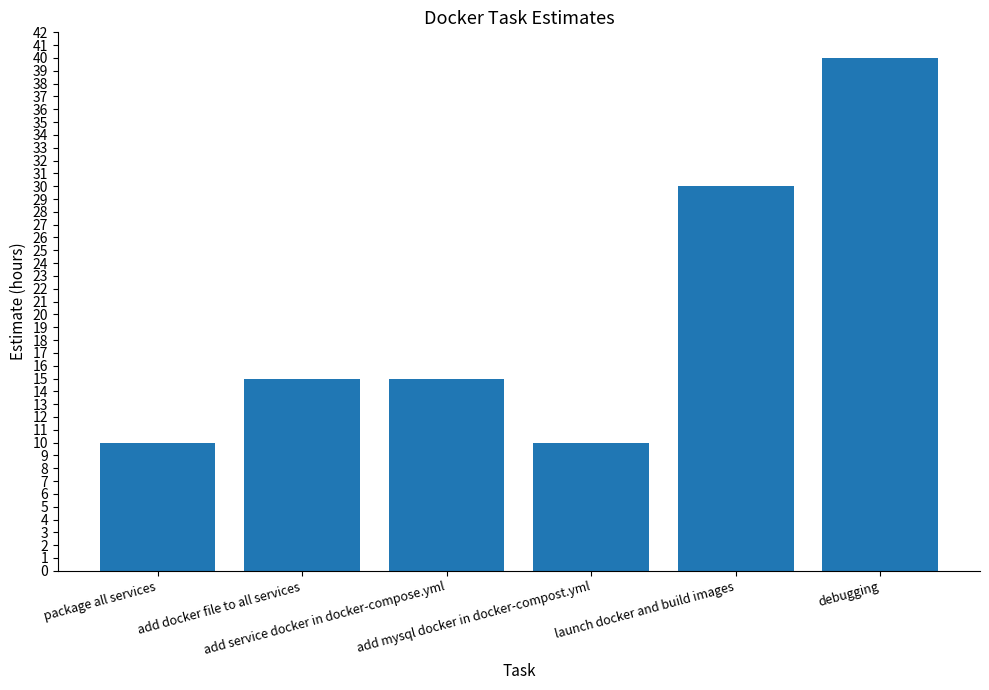

Is it true that the value at add docker file to all services is 15?

True